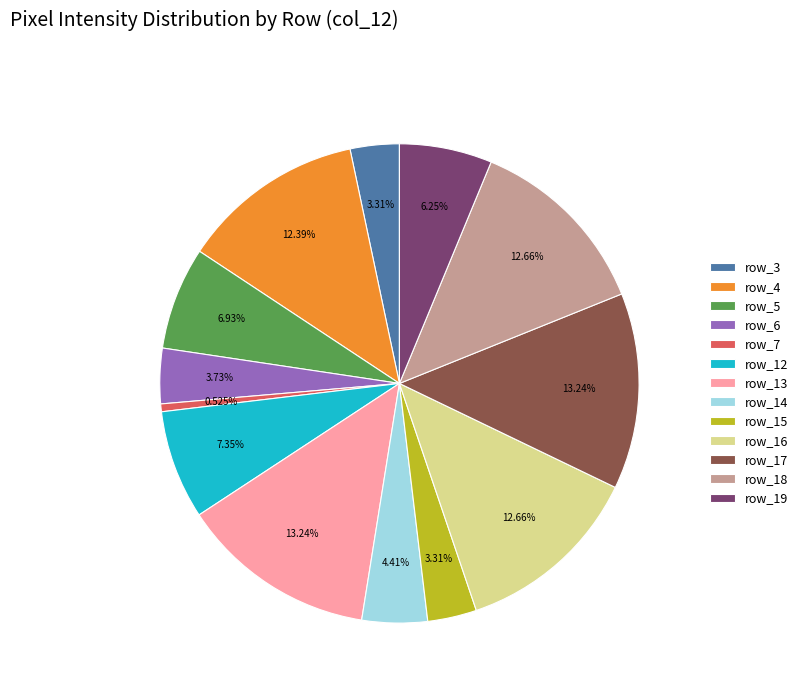

Is there a majority slice in this chart?

No